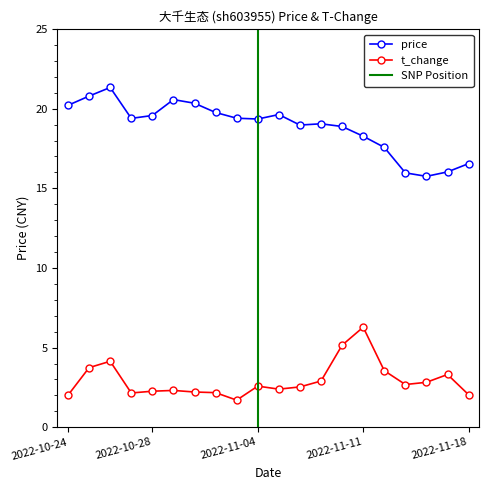

Which series has the largest total across all categories?

price